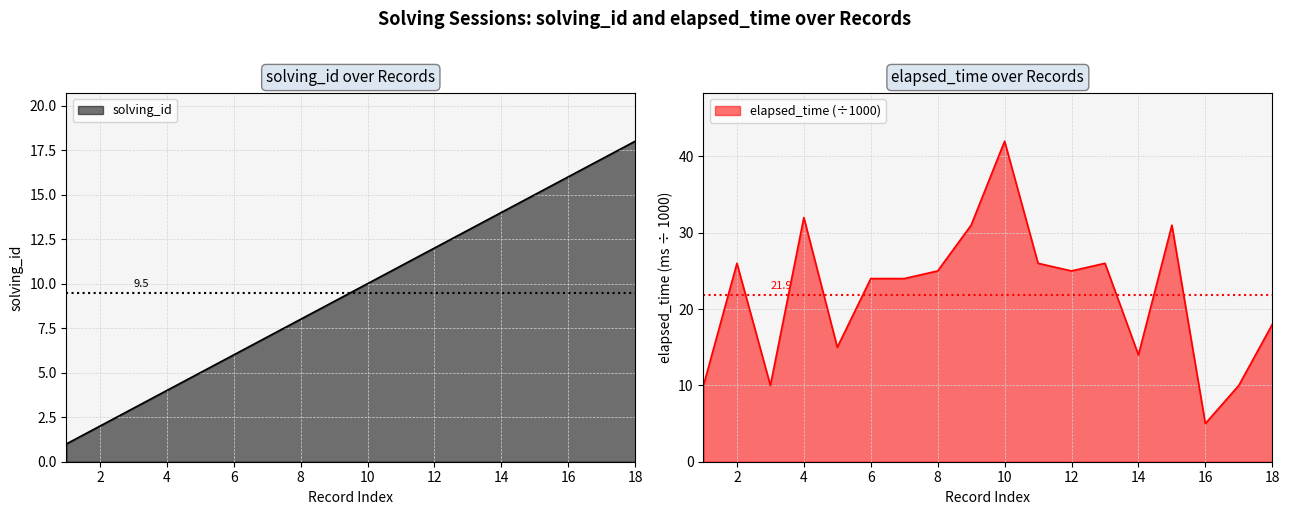

Between which two adjacent categories do solving_id and elapsed_time first intersect?

15 and 16